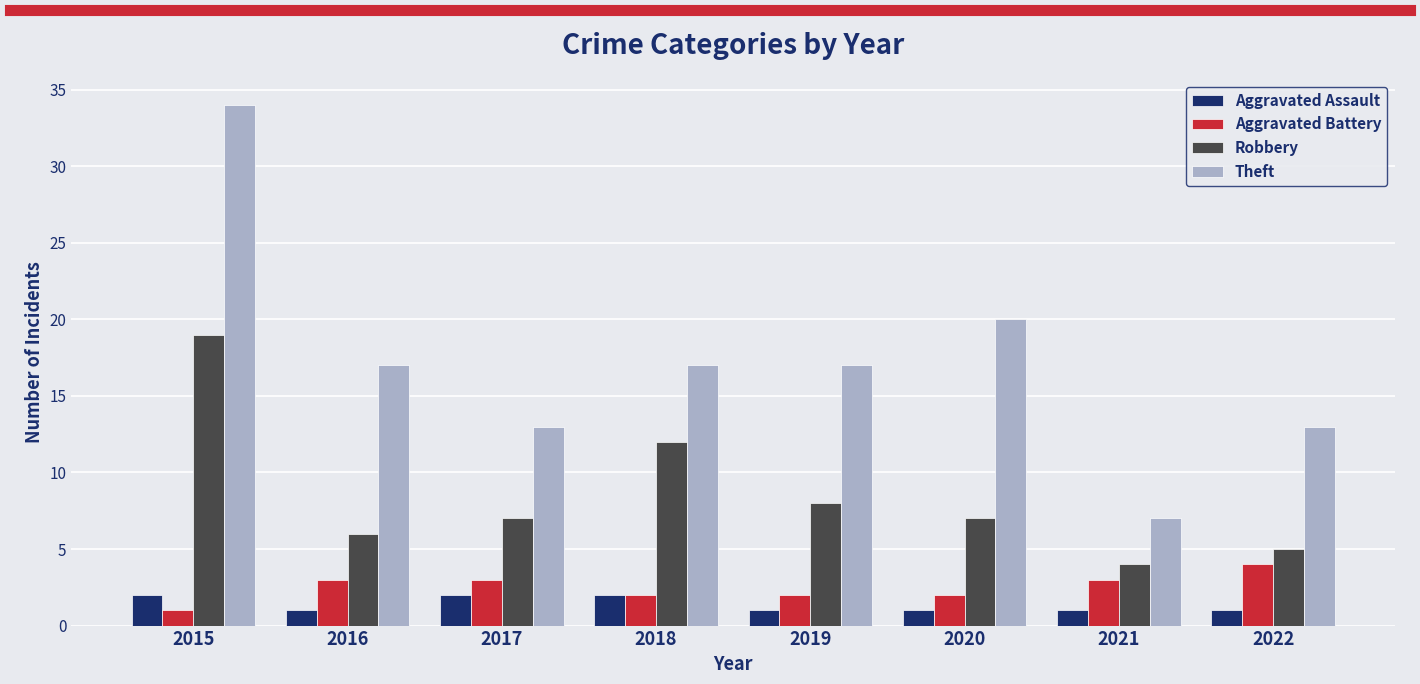

The value of Aggravated Assault at 2016 is 1. True or false?

True